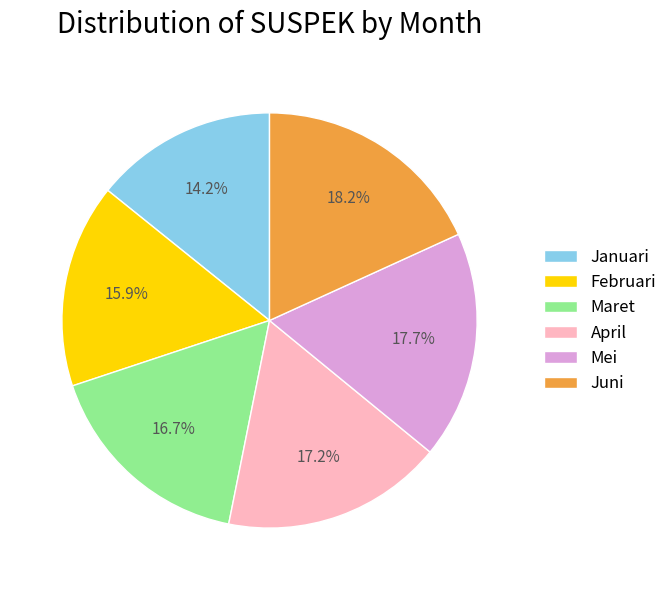

How many segments does this pie chart have?

6